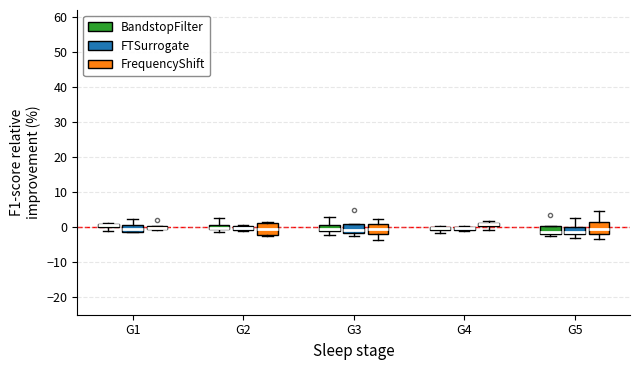

Where is the upper edge of the box for G2 (FrequencyShift) on the y-axis? The values are not printed on the chart, so give them approximately, as read against the axis.

1